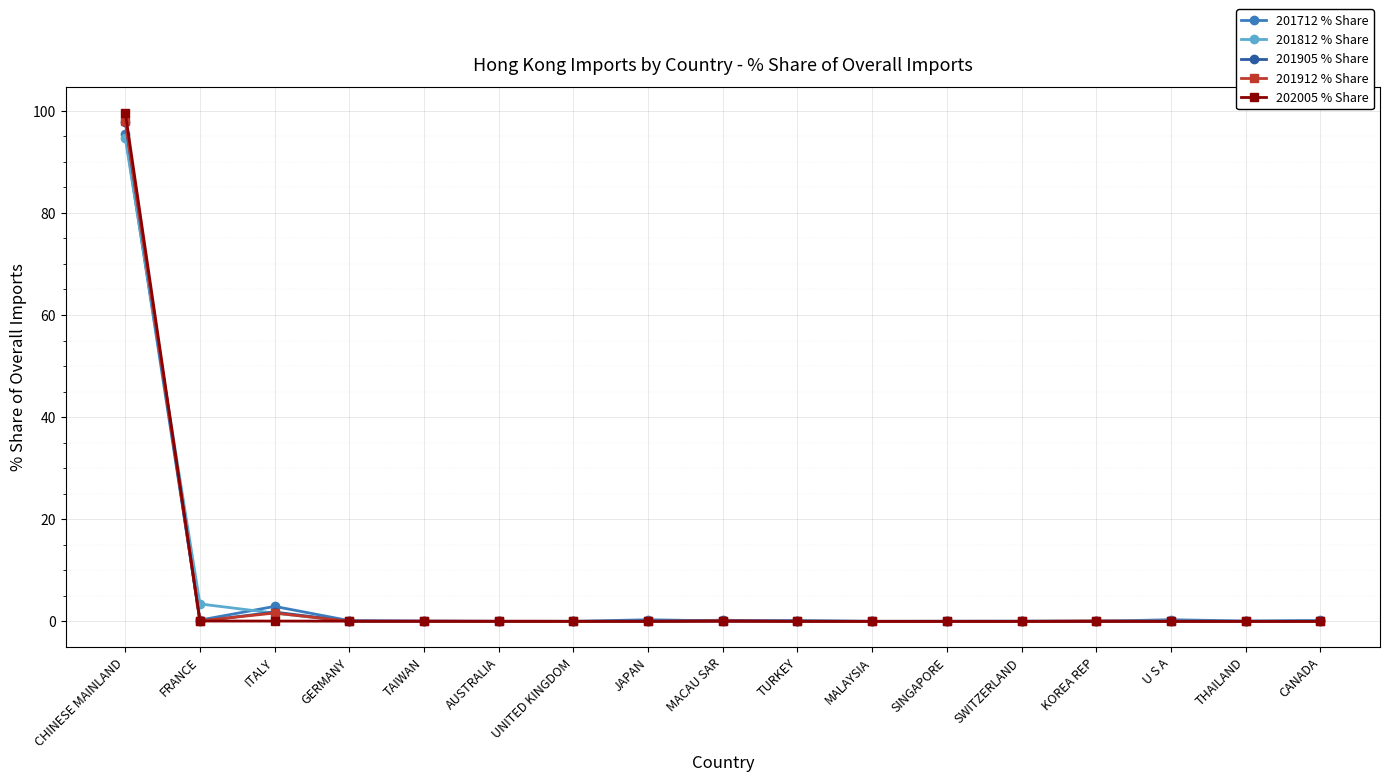

Which series has the largest range (max minus min)?

202005 % Share